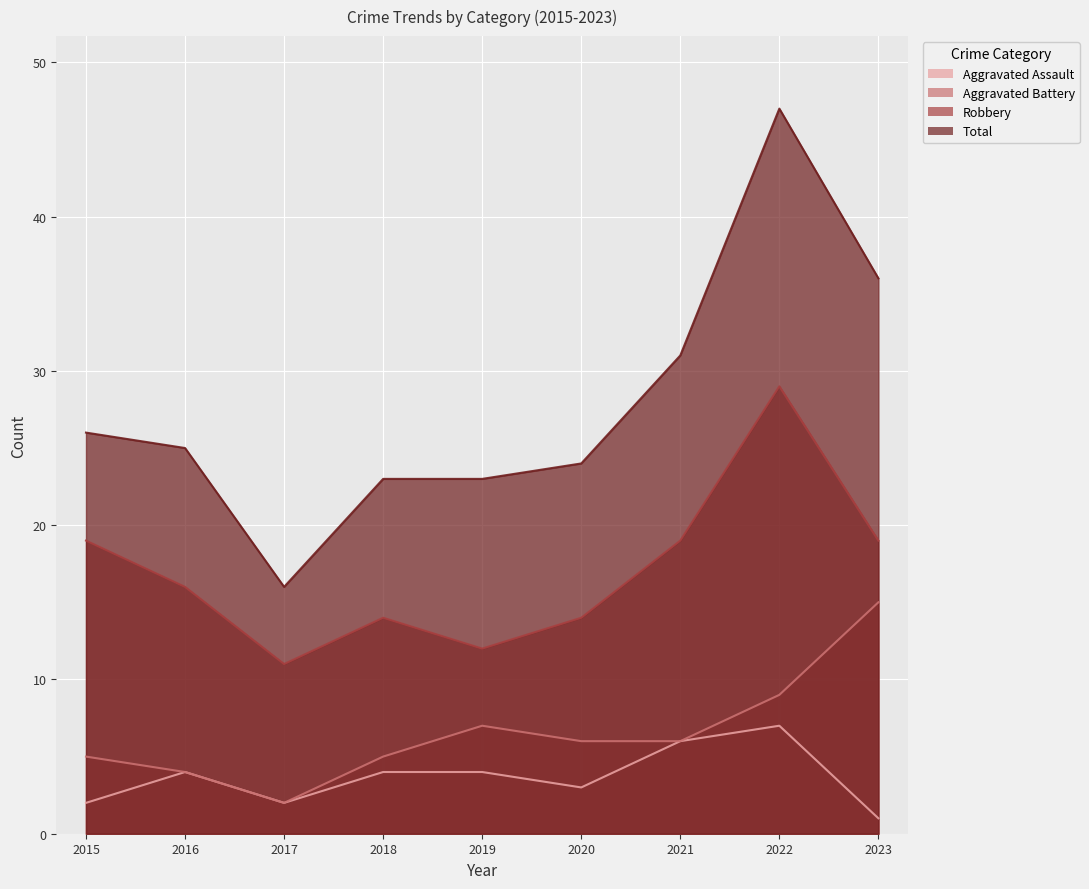

Reading right to left, extract all data points from this chart.

Aggravated Assault: 1	7	6	3	4	4	2	4	2
Aggravated Battery: 15	9	6	6	7	5	2	4	5
Robbery: 19	29	19	14	12	14	11	16	19
Total: 36	47	31	24	23	23	16	25	26